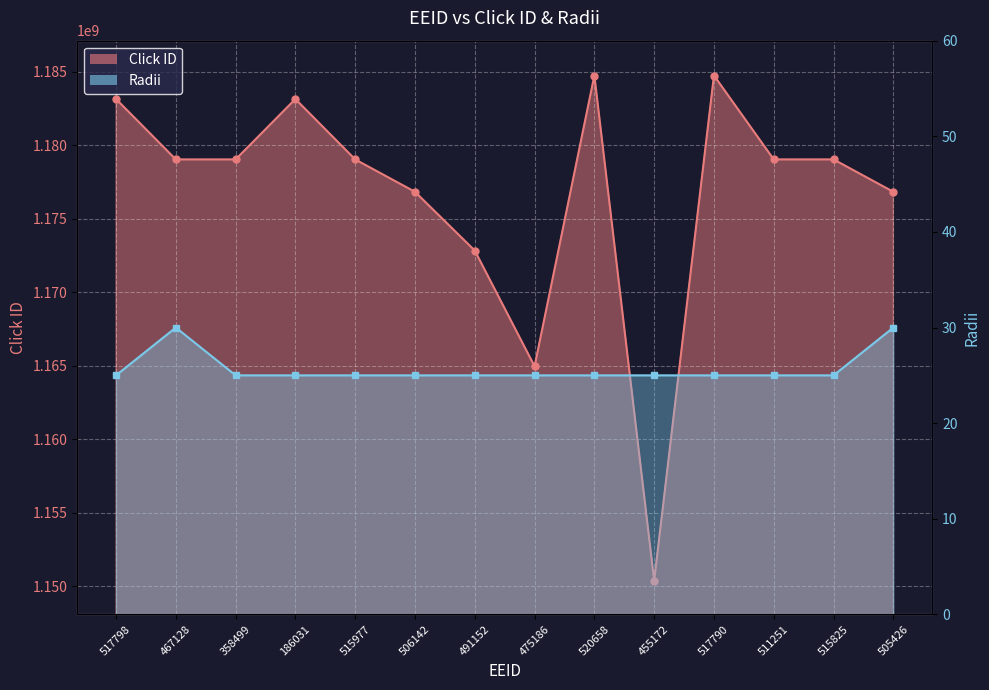

What is the maximum value for Click ID?

1184727686